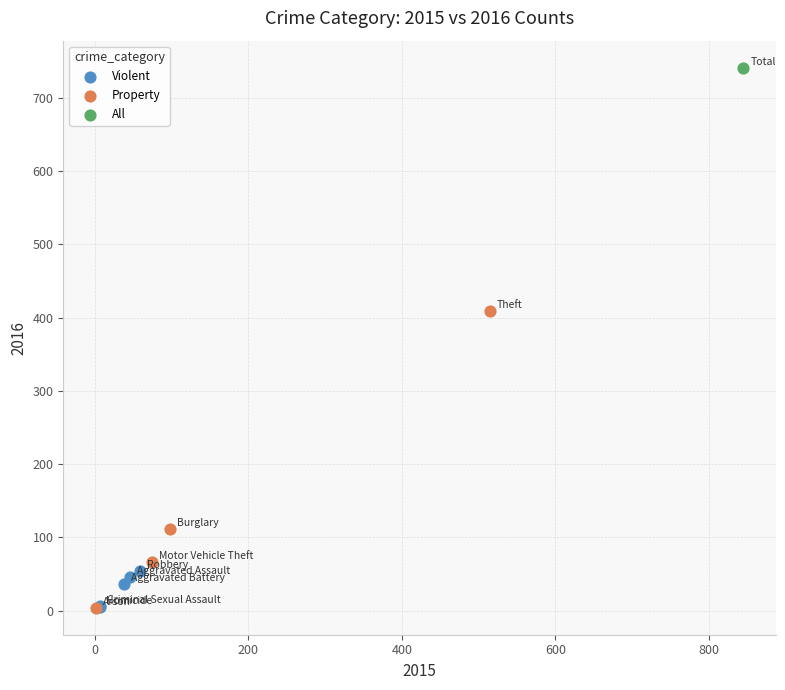

Which series reaches the maximum Y coordinate?

All